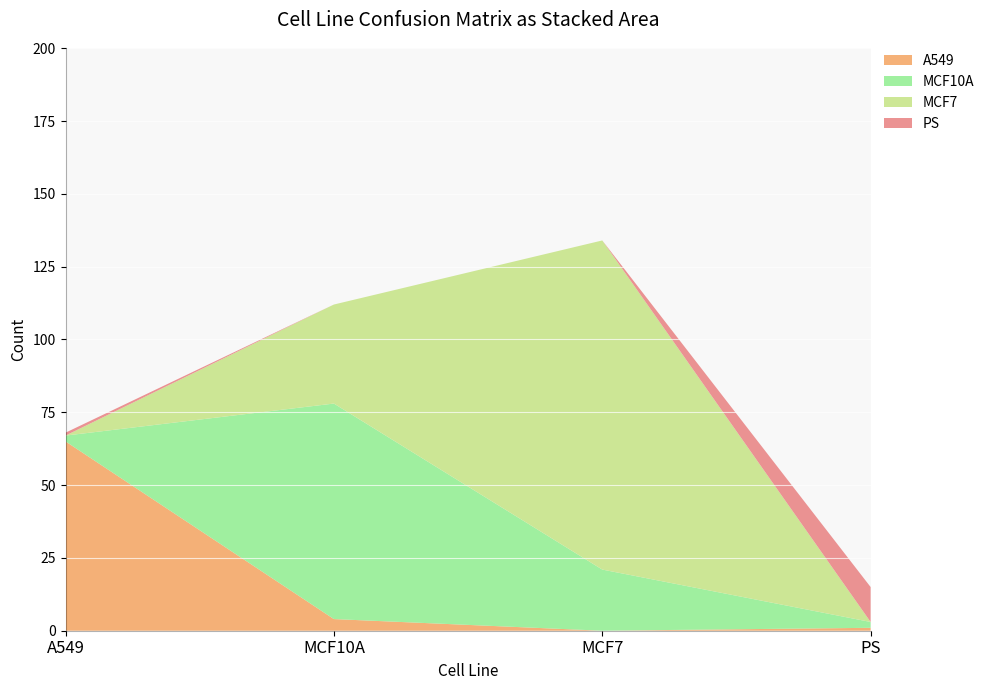

Reading left to right, list all the values displayed in this chart.

A549: 65	4	0	1
MCF10A: 2	74	21	2
MCF7: 0	34	113	0
PS: 1	0	0	12